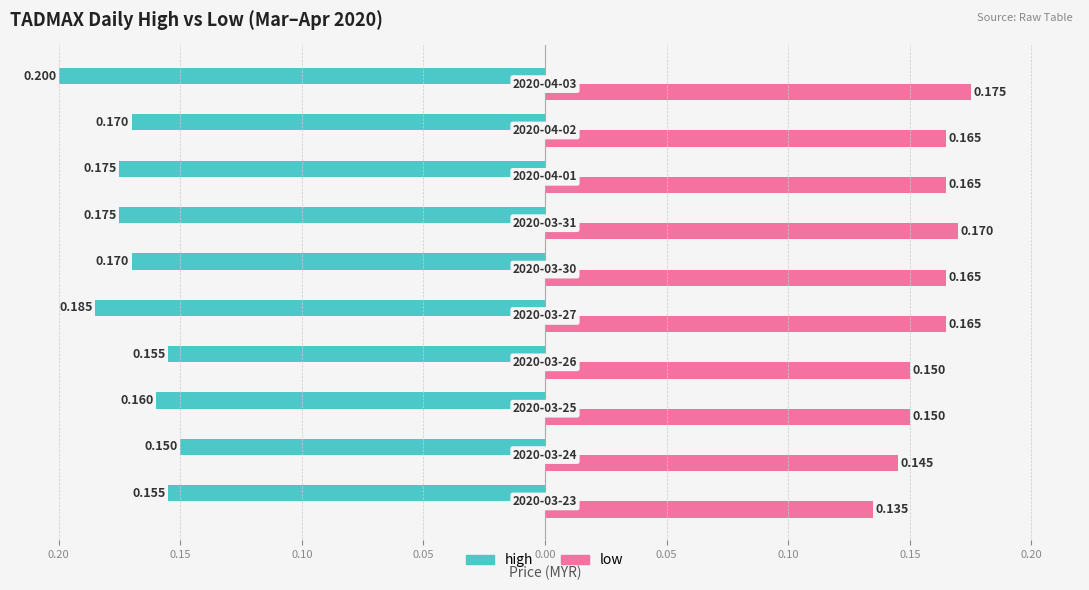

What are all the series names shown in the legend?

high, low